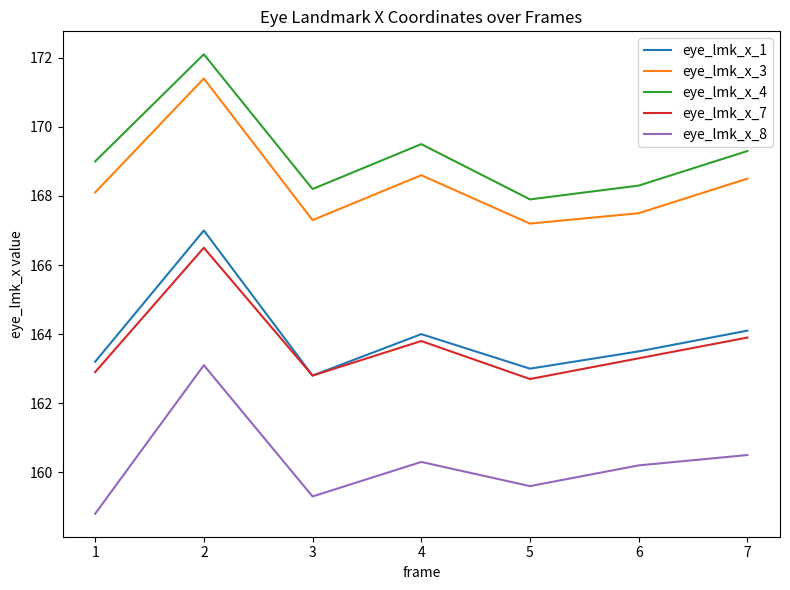

What is the approximate value of eye_lmk_x_1 at 2?

167.0